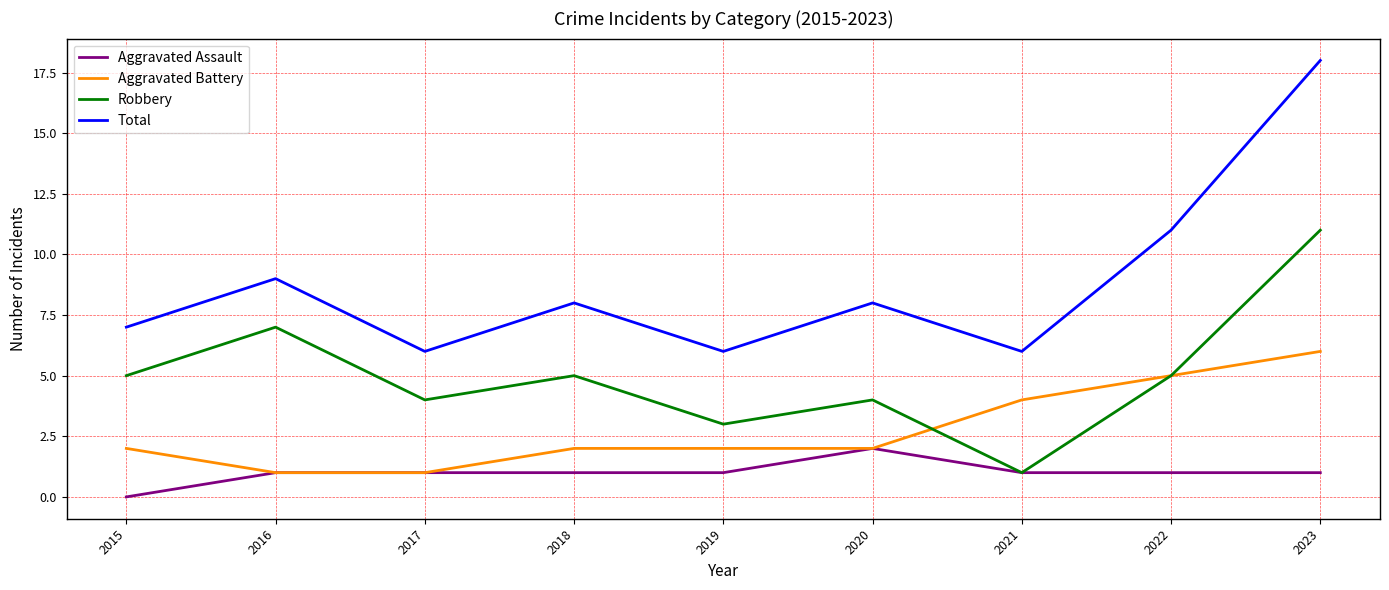

What is the difference between the maximum and minimum values in the Aggravated Battery series?

5